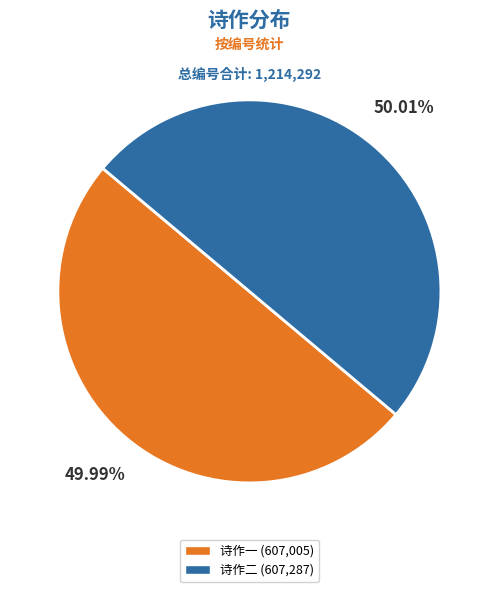

Is there any slice that represents more than half of the pie?

Yes